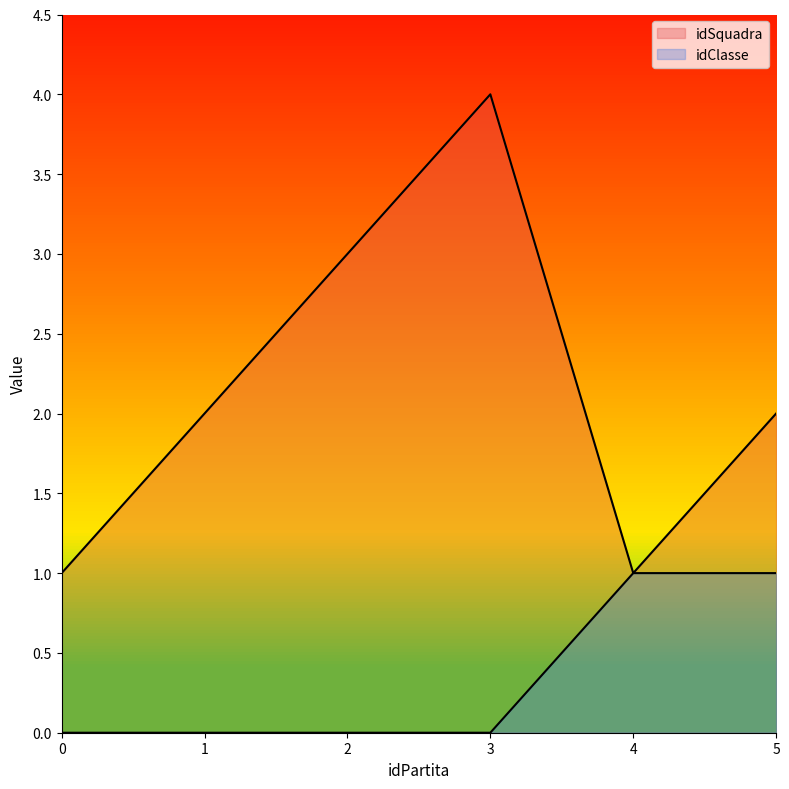

Reading left to right, what are all the values shown in this chart?

idSquadra: 0=1	1=2	2=3	3=4	4=1	5=2
idClasse: 0=0	1=0	2=0	3=0	4=1	5=1